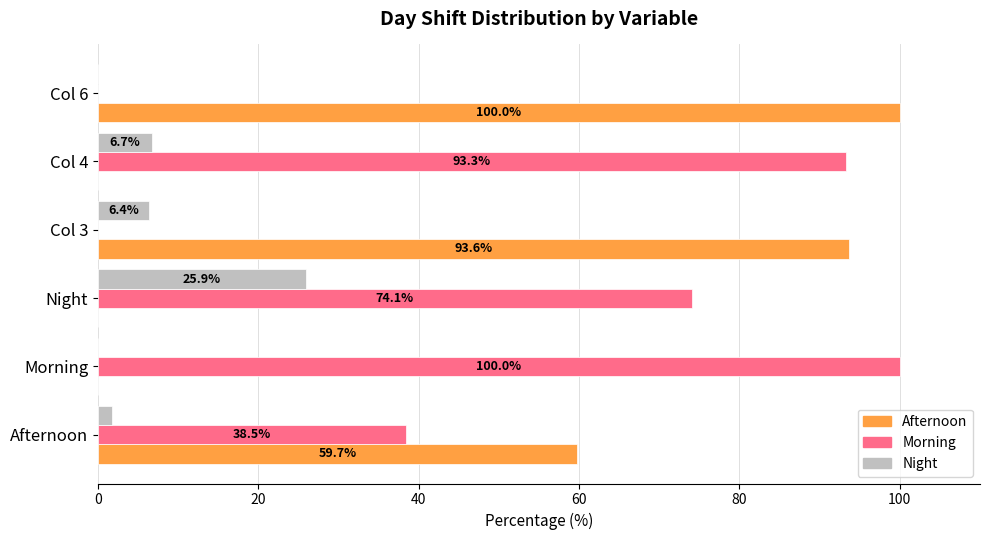

At which label is Afternoon closest to 50?

Afternoon